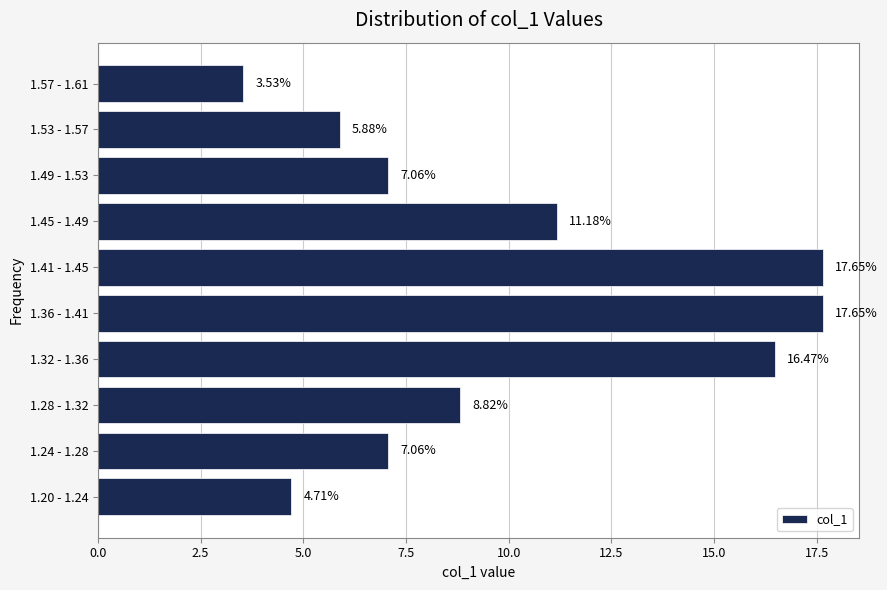

What is the sum of all values?

100.0